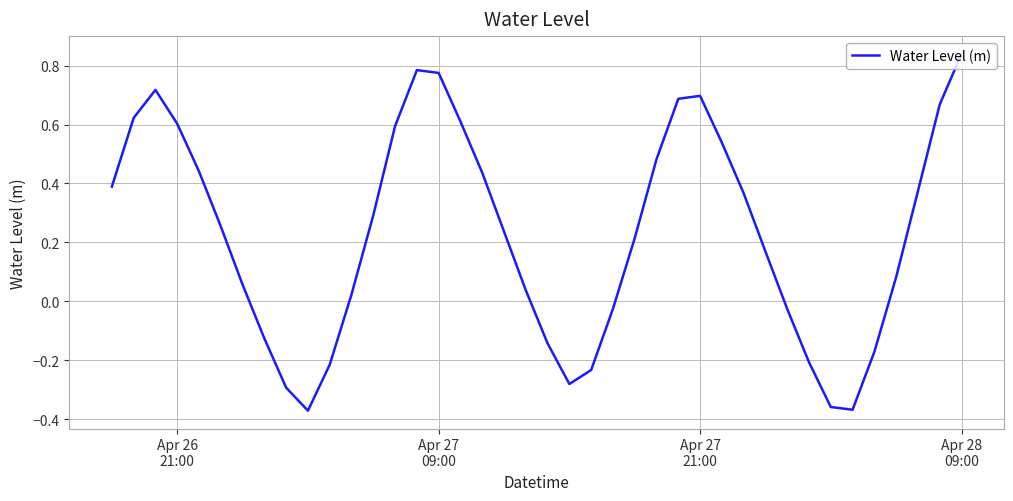

Count the number of data series in this chart.

1